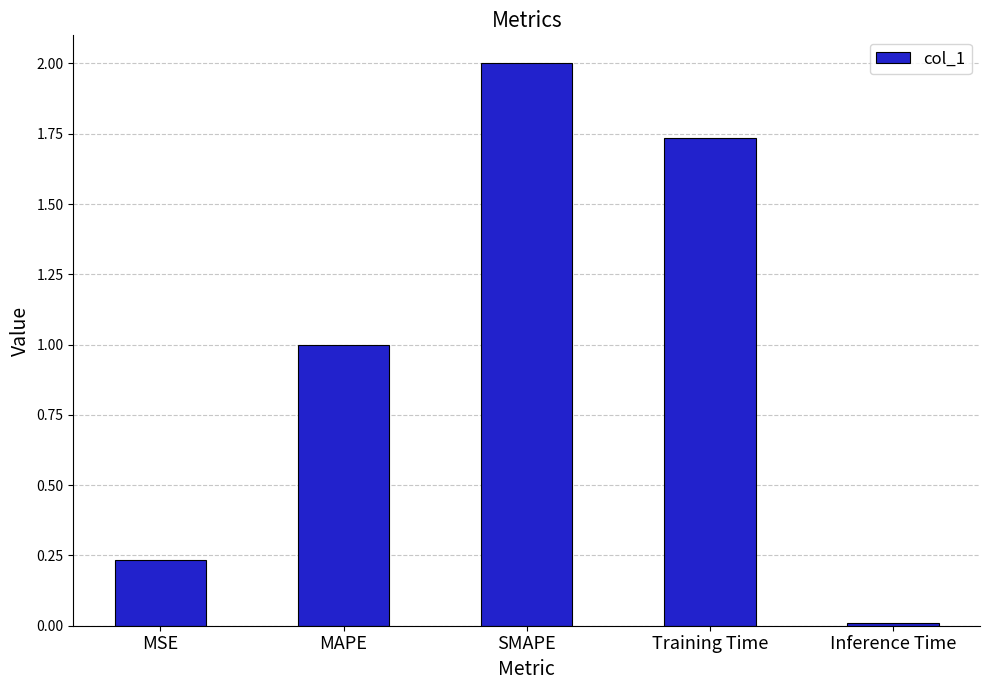

How many data points does each series have?

5